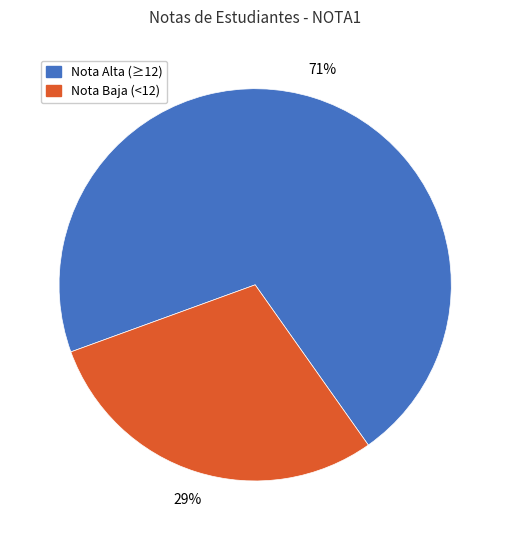

To the nearest percent, what is the average slice percentage?

50%